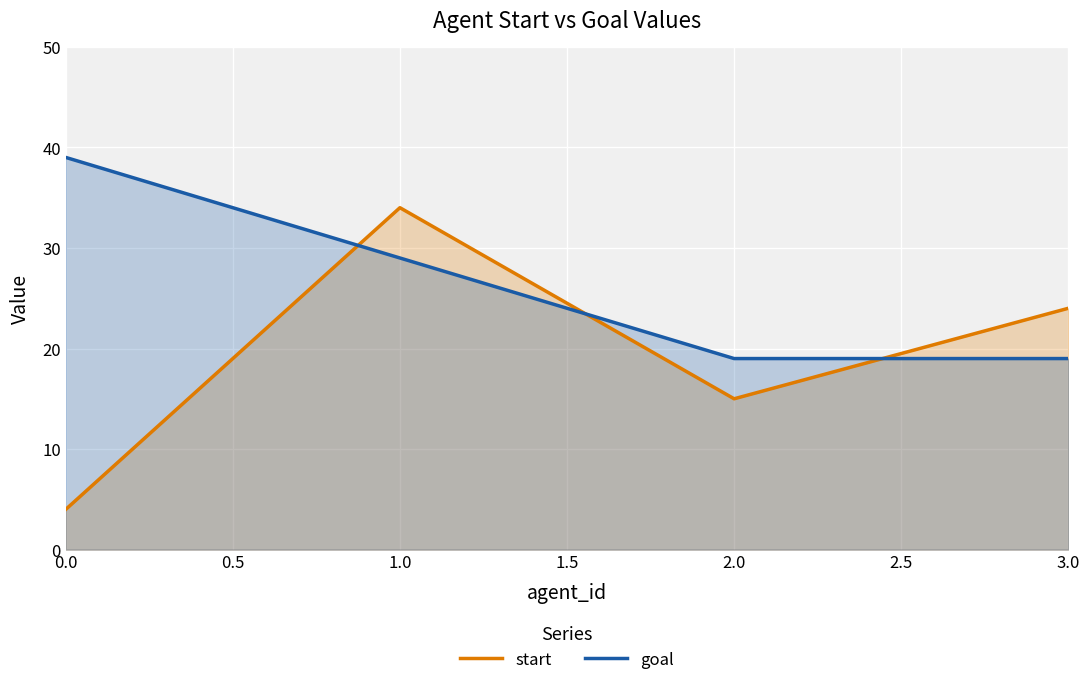

Reading left to right, transcribe all the data shown in this chart.

start: 4	34	15	24
goal: 39	29	19	19